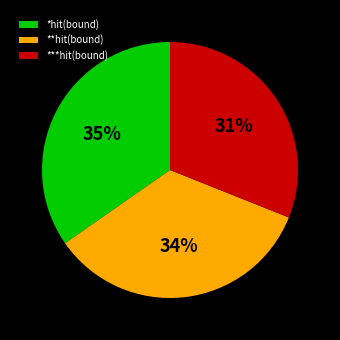

What percentage is the *hit(bound) slice, to the nearest percent?

35%